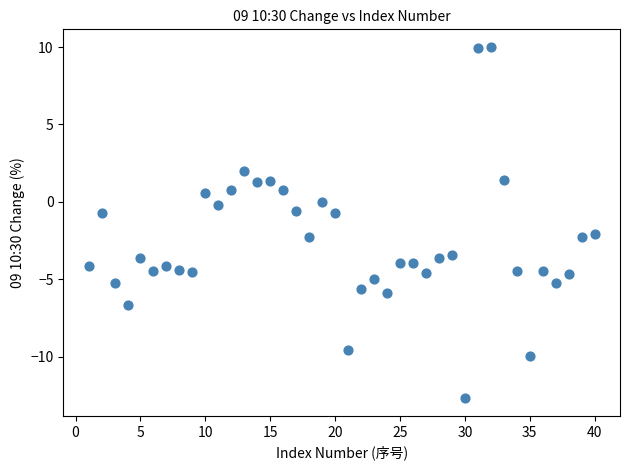

What is the range of Y values (max minus min)?

22.7